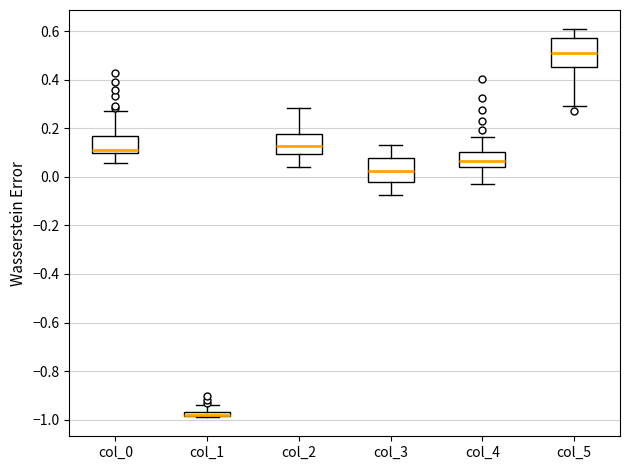

Where is the lower edge of the box for col_3 on the y-axis? The values are not printed on the chart, so give them approximately, as read against the axis.

-0.02